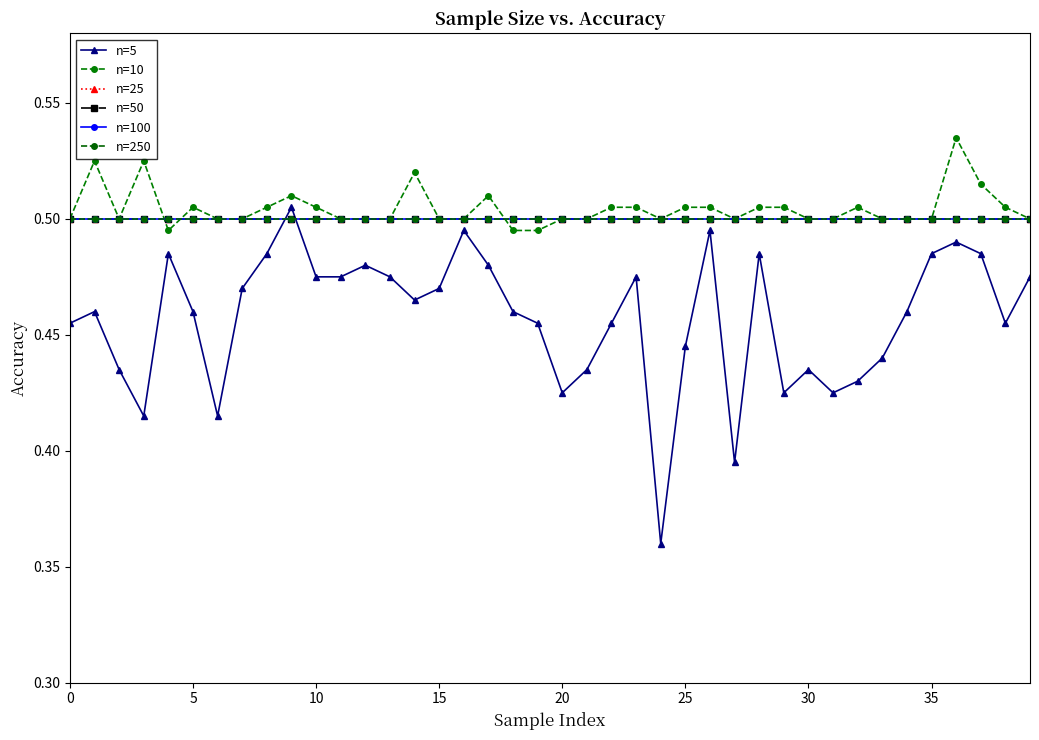

Which series has the widest spread of values?

n=5